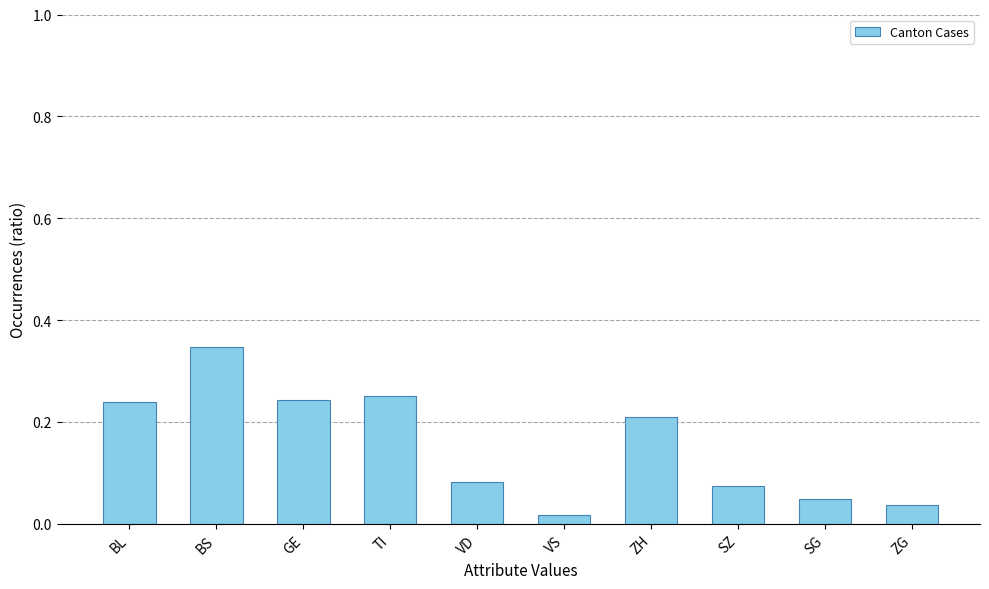

At which category does the chart reach its minimum across all series?

VS